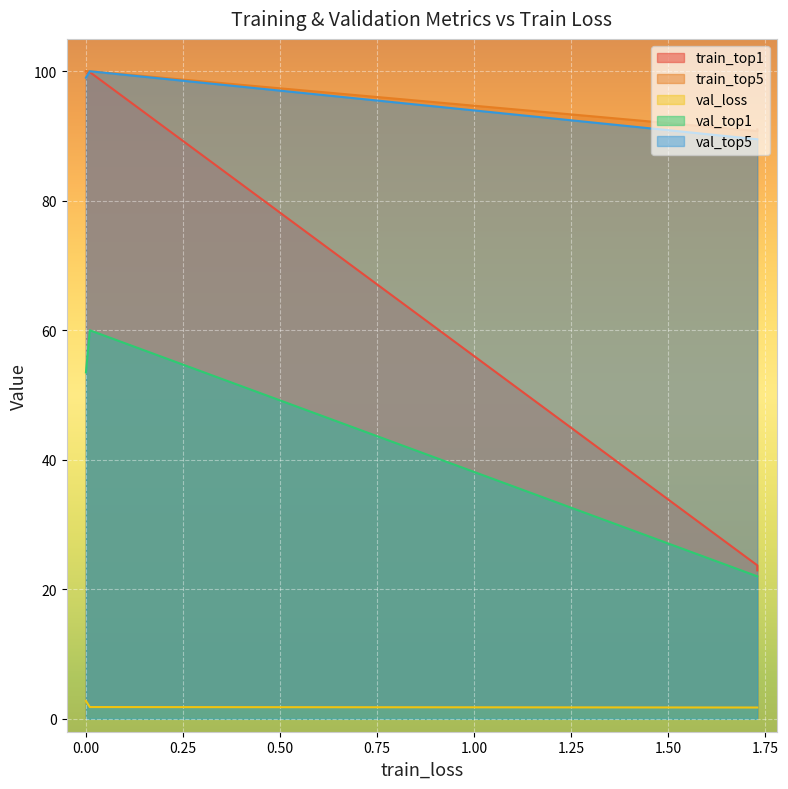

What is the value of the val_top1 point at the 3rd from the left?

22.0